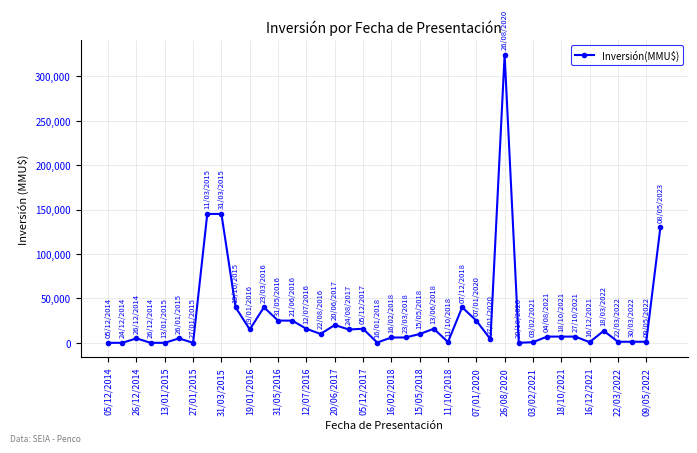

What is the difference between the second highest and second lowest values?

145000